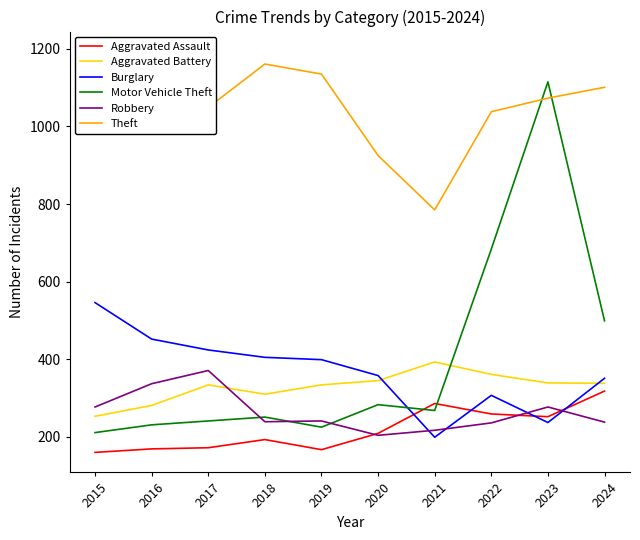

Is it true that Robbery equals 371 at 2017?

True